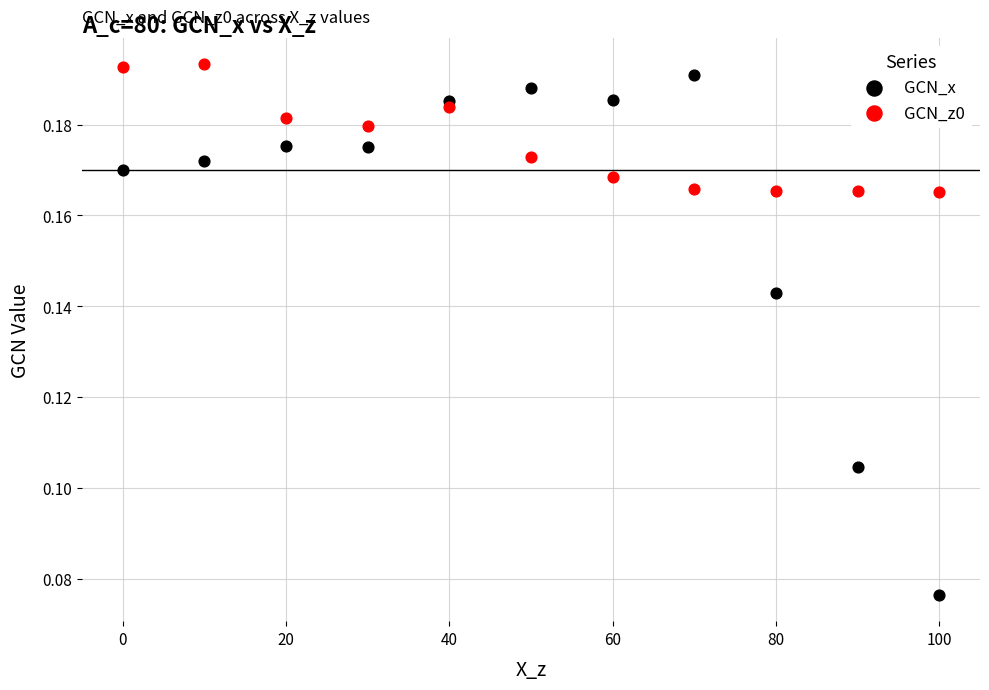

What is the X range (max minus min) for the scatter plot?

100.0